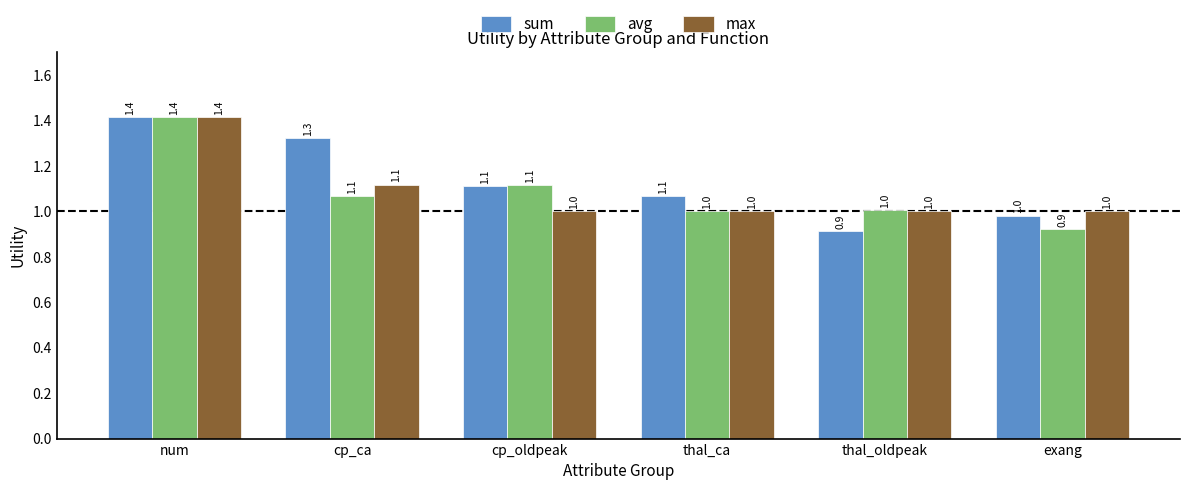

How many bars are there in total?

18